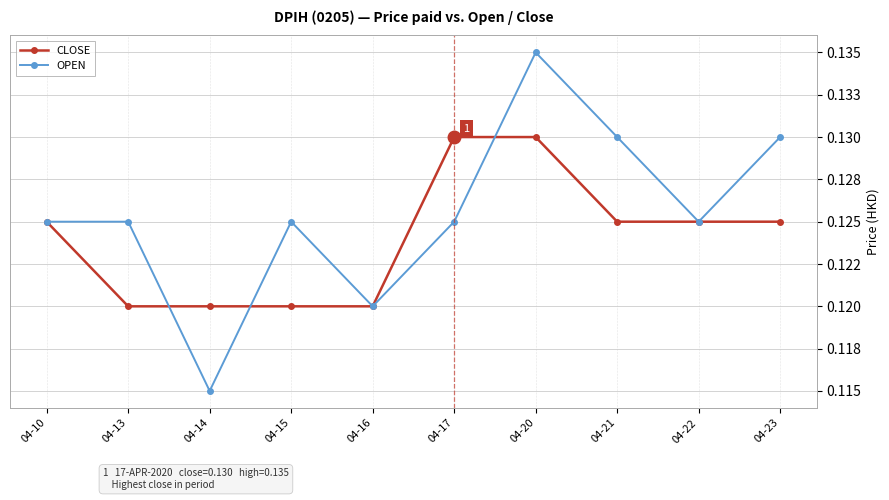

How many intersections are there between CLOSE and OPEN?

3